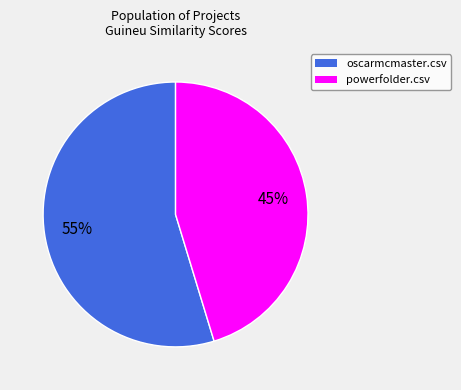

To the nearest percent, what is the average slice percentage?

50%